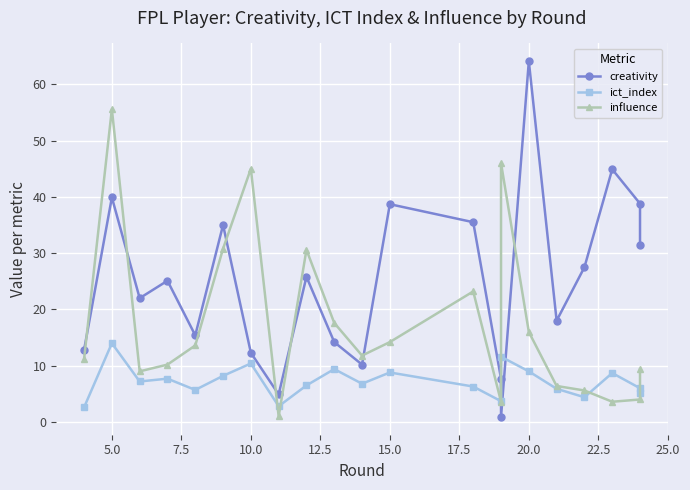

Which series has the largest total across all categories?

creativity